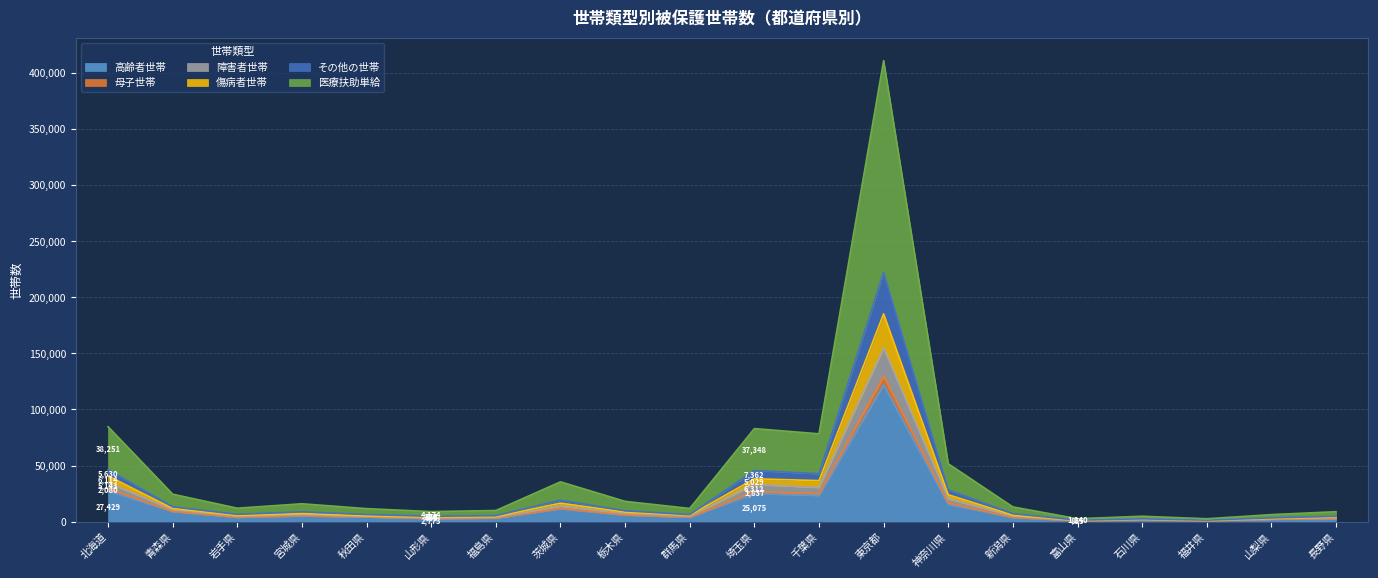

What is the label of the 5th point from the right?

富山県